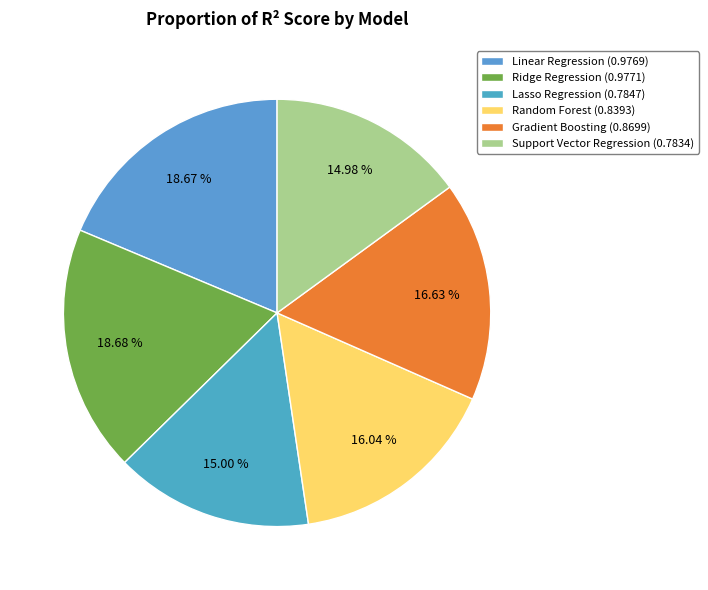

Does Linear Regression represent more than half of the total?

No